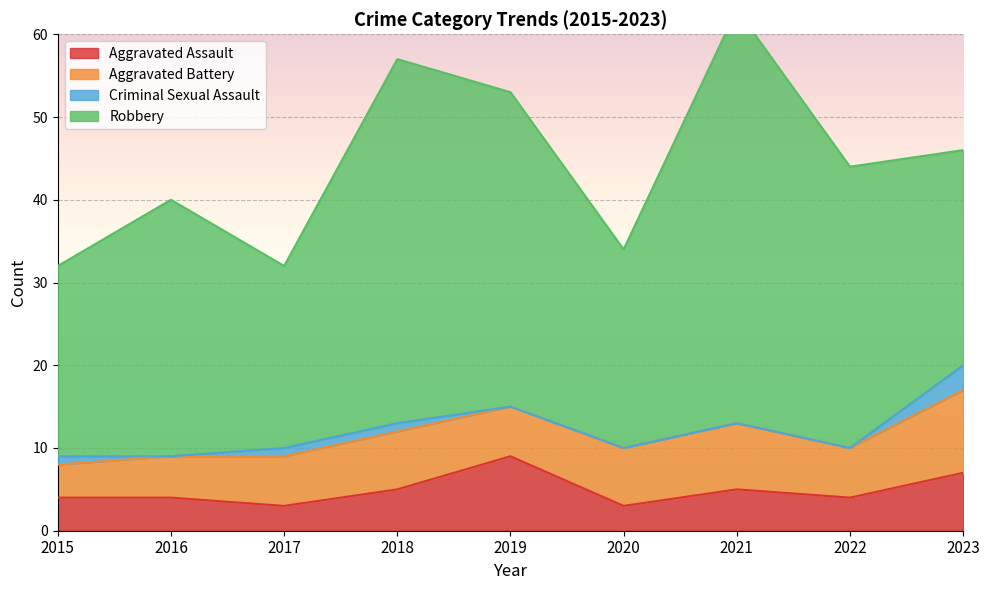

True or false: Robbery has more than 2 points higher than both neighbors.

True